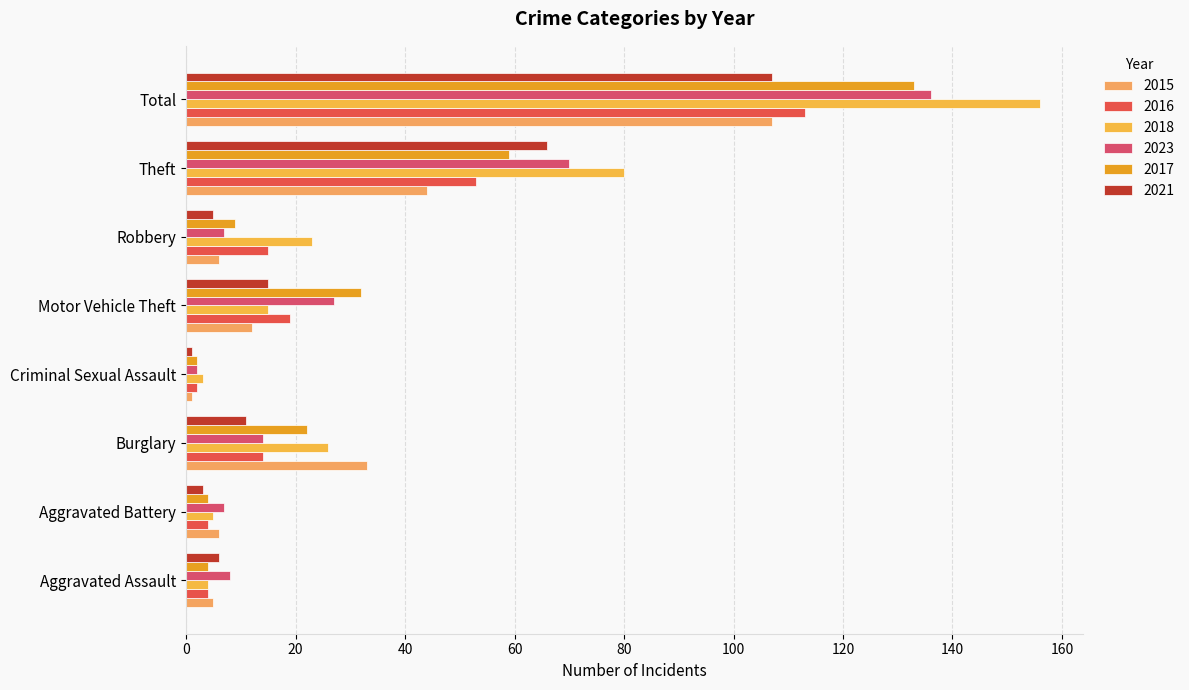

What is the greatest value displayed?

156